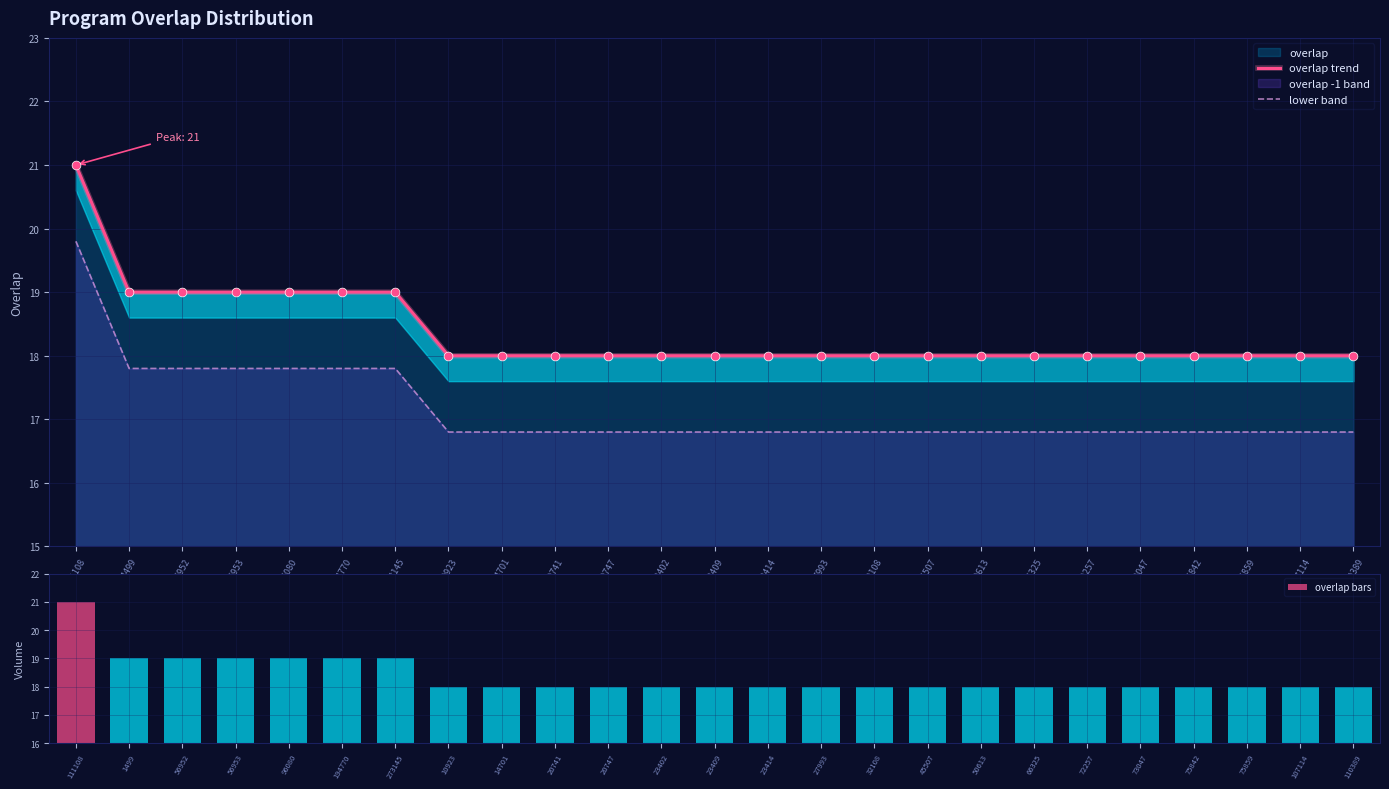

What is the total value across all series at 56952?

55.8